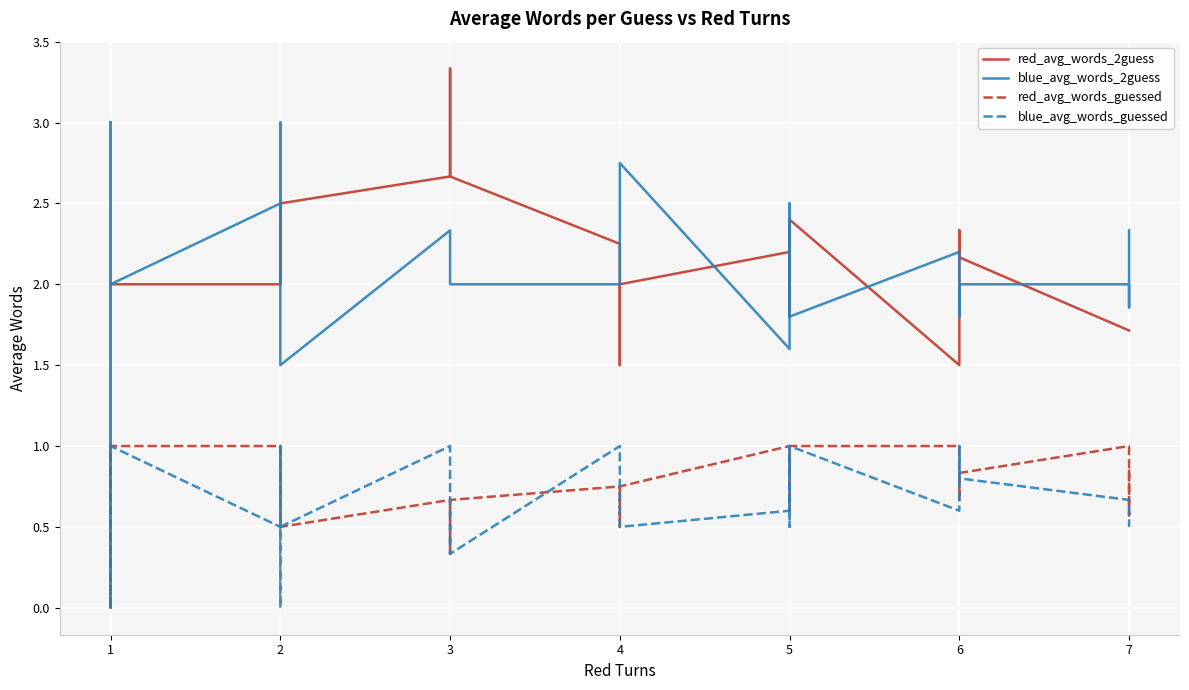

What is the value of the blue_avg_words_guessed point at the 5th from the left?

0.5